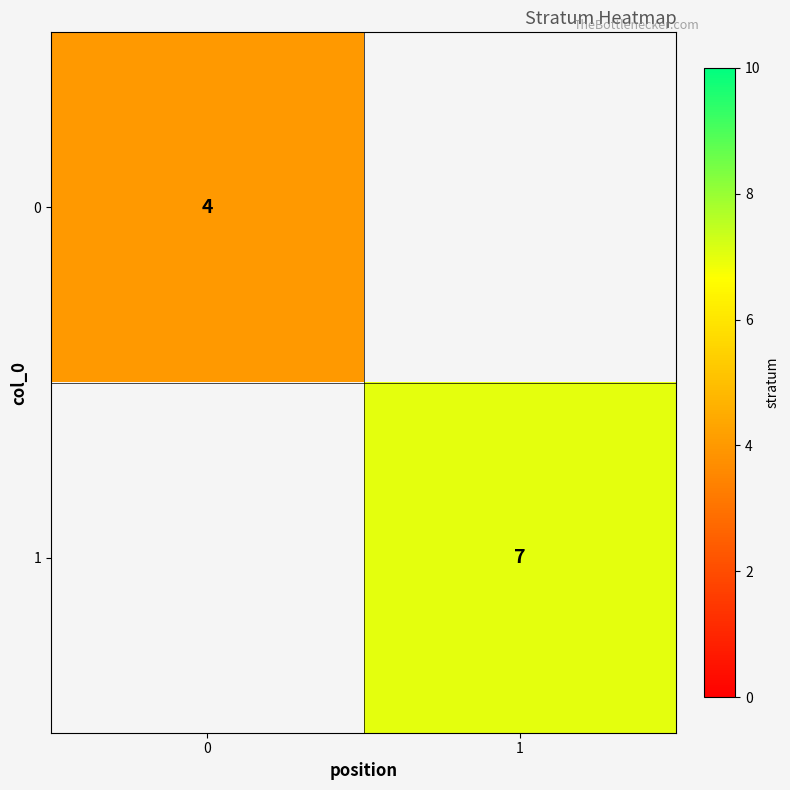

Is it true that 1 equals 7 at 1?

True